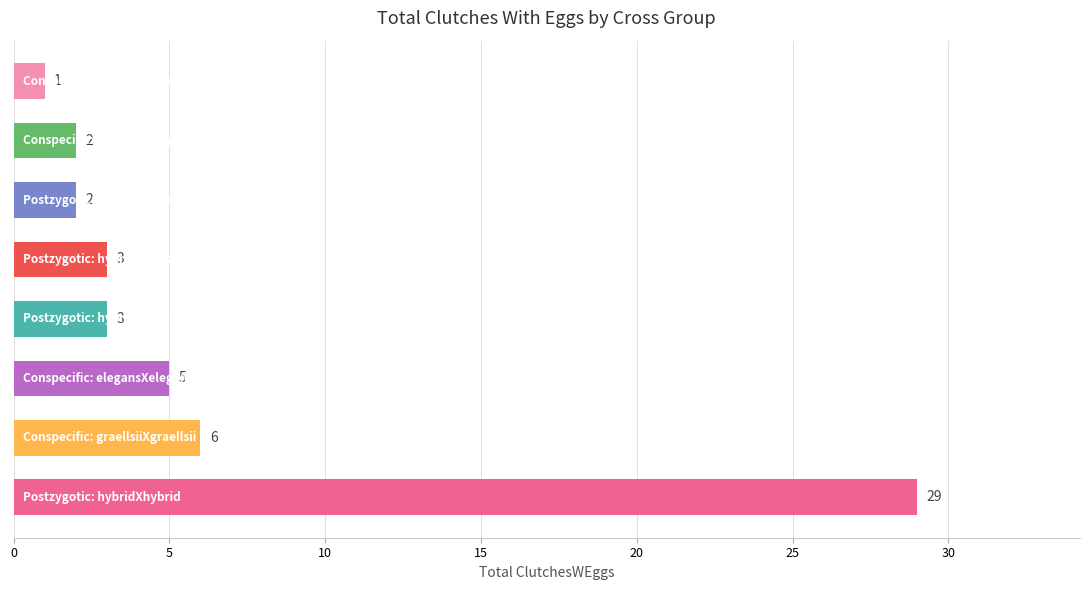

What is the difference between the maximum and second lowest values?

27